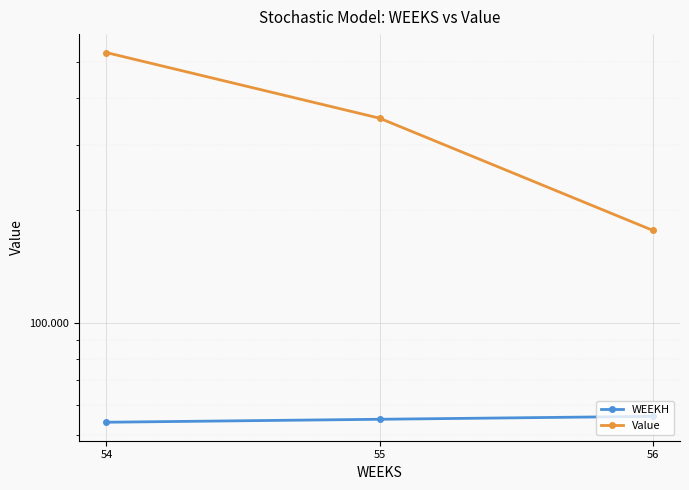

List the labels in order of Value value, largest first.

54, 55, 56